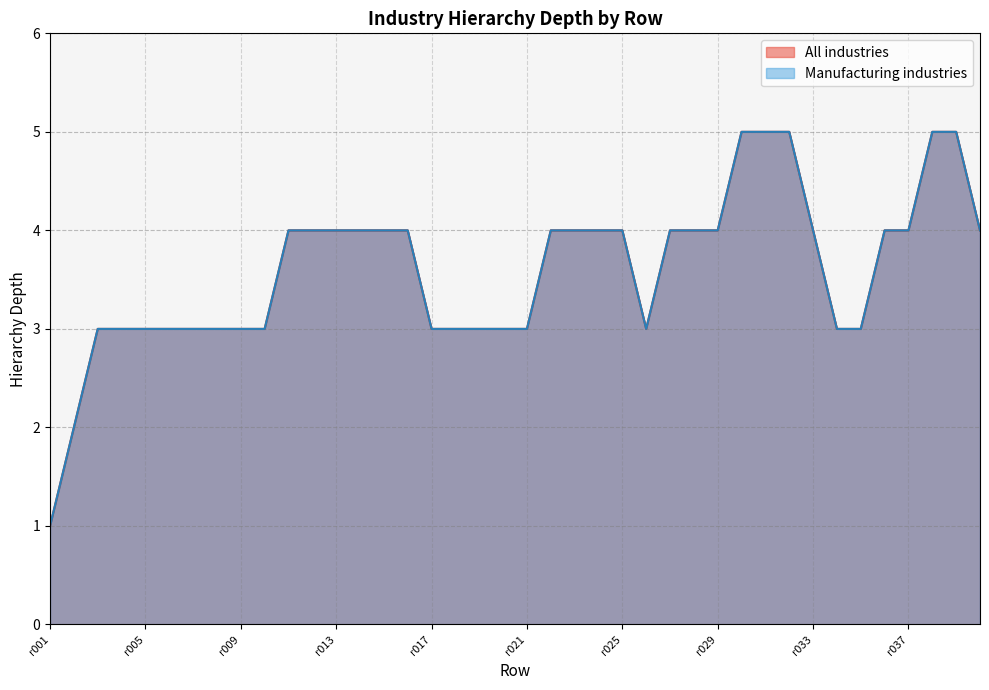

Count the All industries values in the range 3 to 4.

33